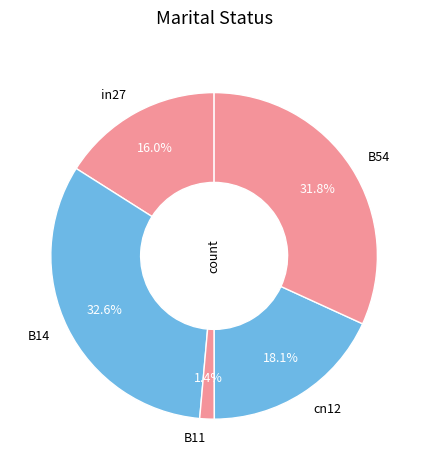

Count the number of slices in the pie.

5